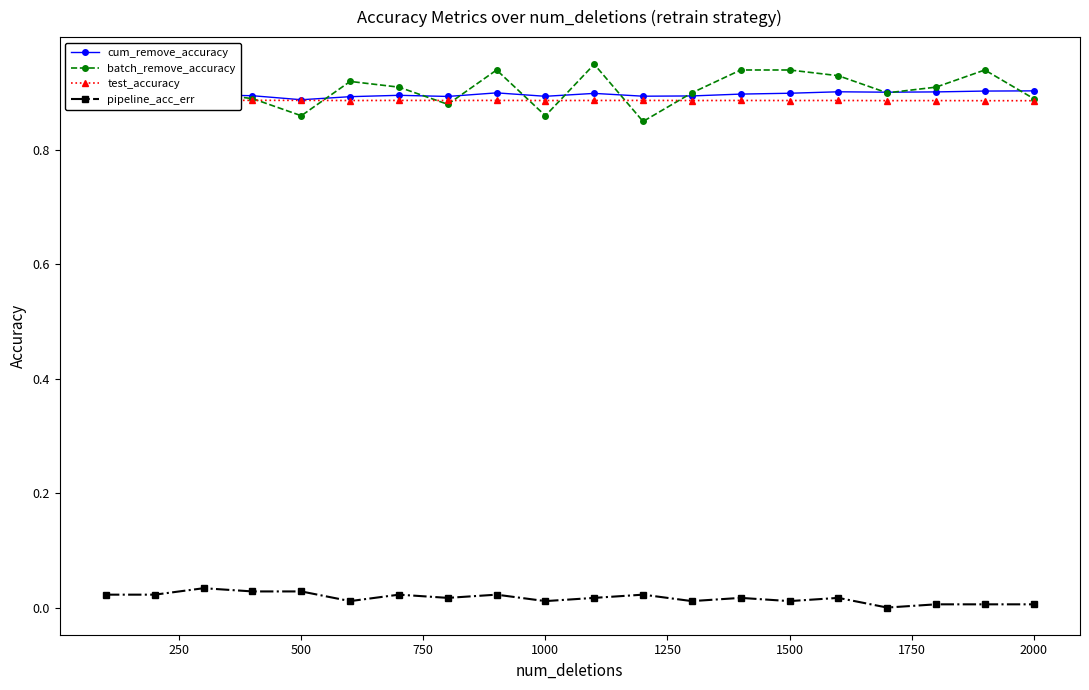

Which series has the widest spread of values?

batch_remove_accuracy